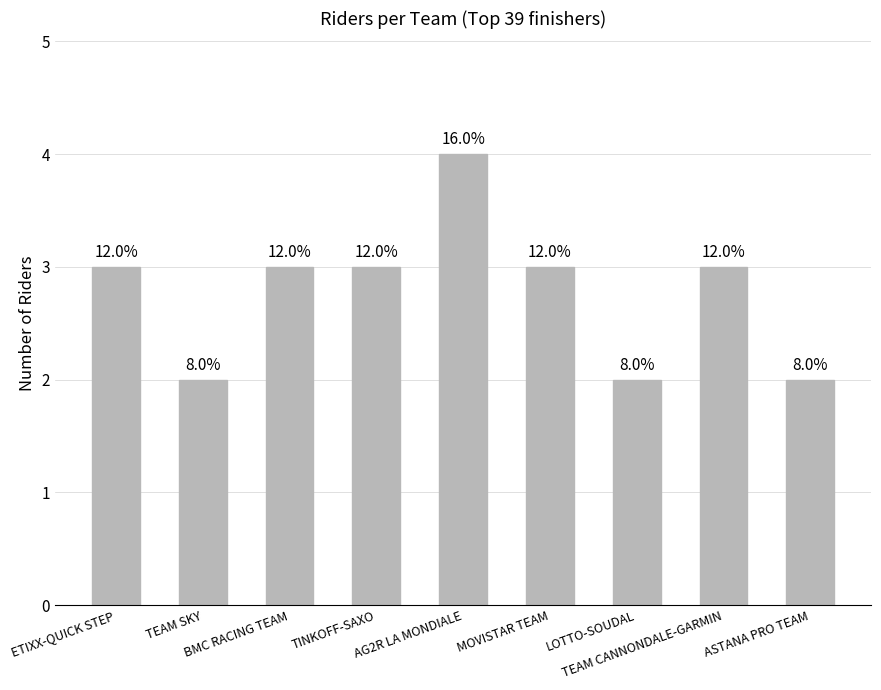

What is the difference between the maximum and minimum values?

2